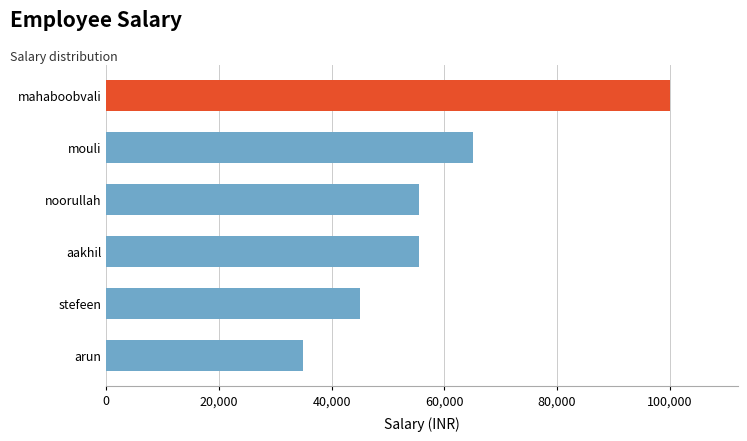

Read the value at aakhil.

55500